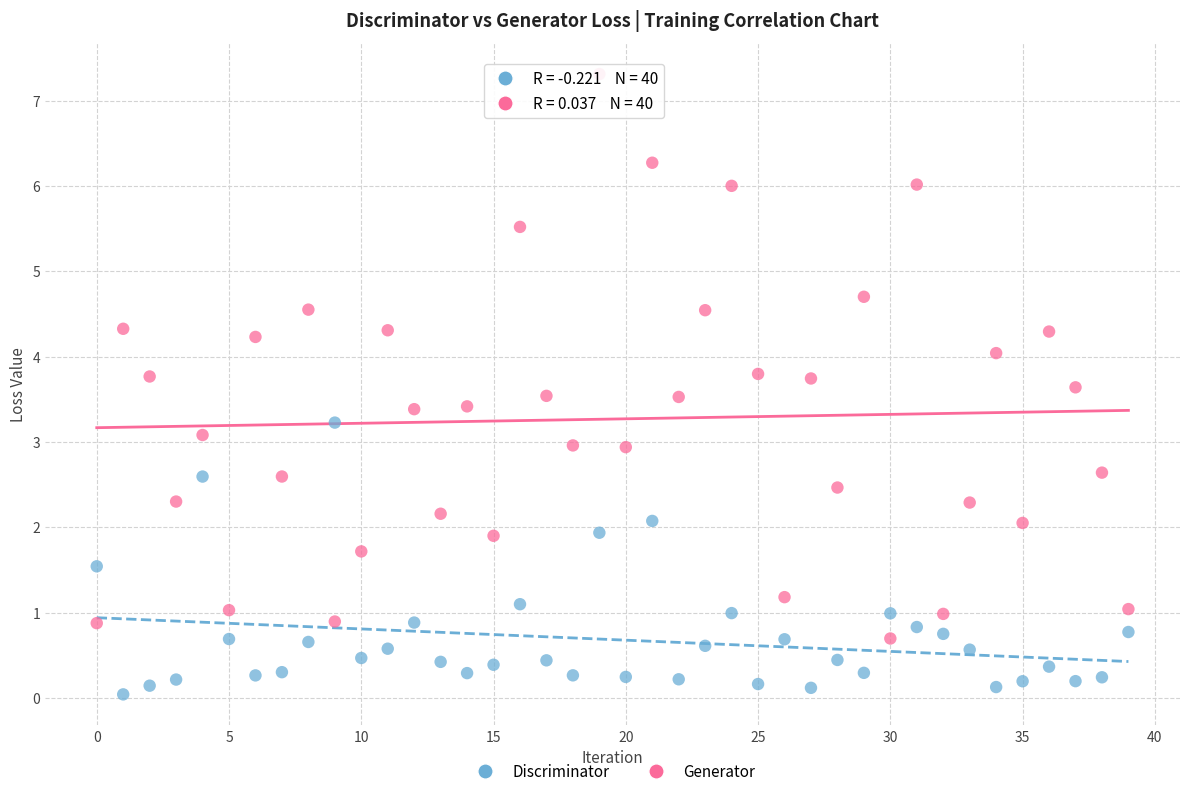

Which series reaches the maximum Y coordinate?

Generator